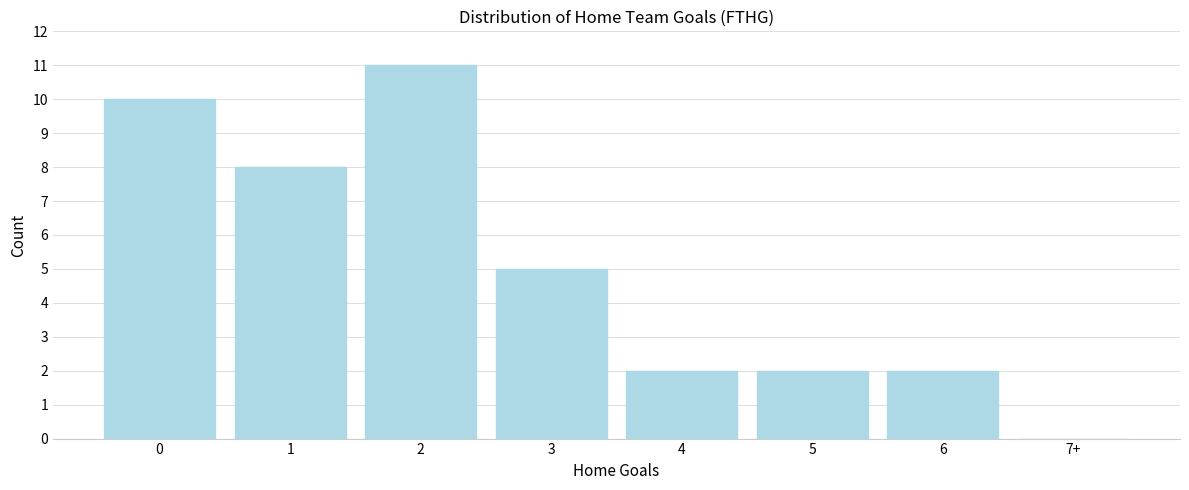

Reading right to left, list all the values displayed in this chart.

7+=0	6=2	5=2	4=2	3=5	2=11	1=8	0=10